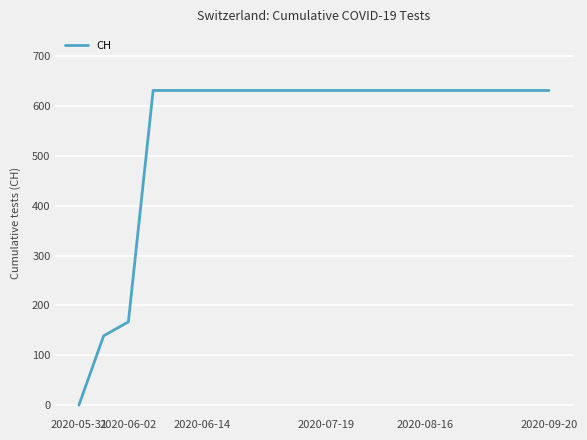

What is the difference between the maximum and minimum values?

631